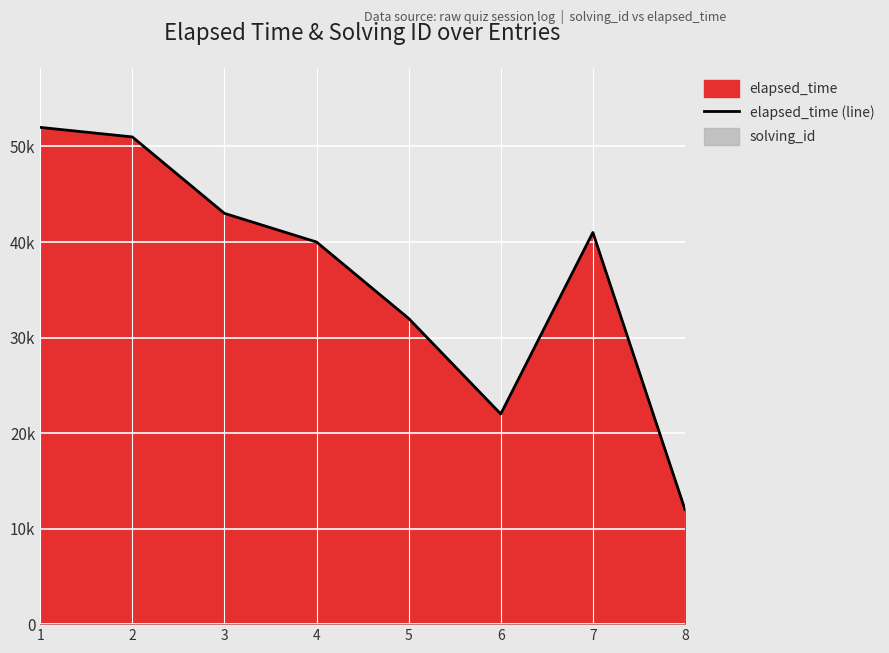

The chart shows a value of 24600 at 3. True or false?

False